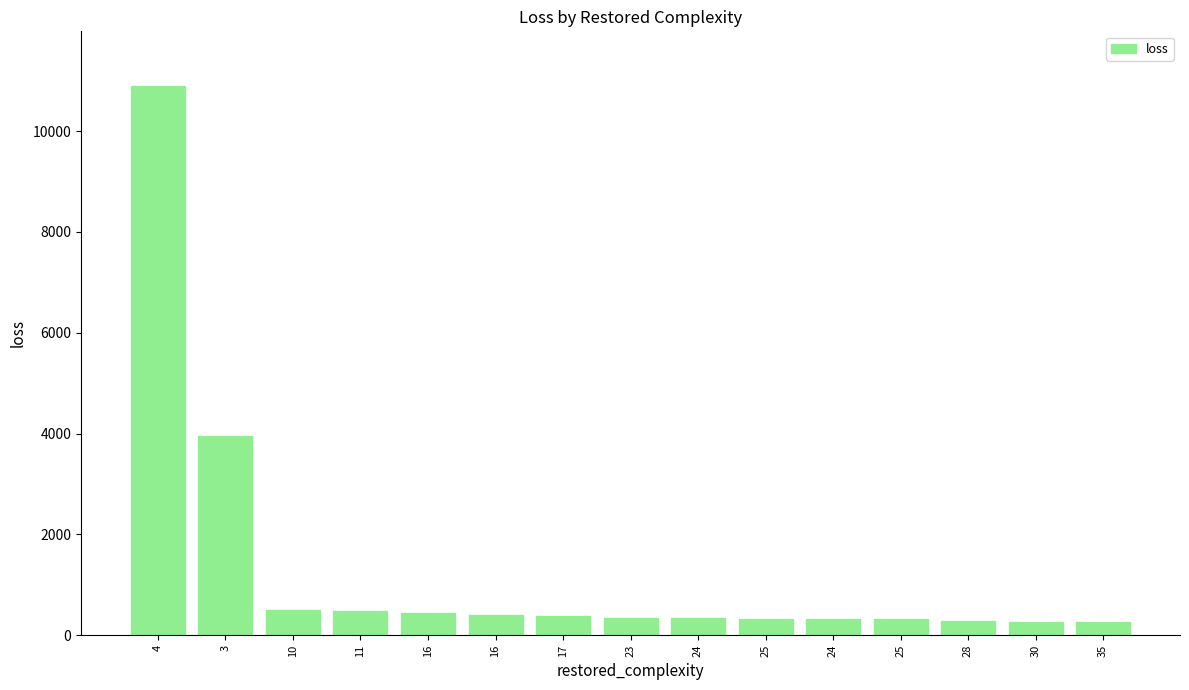

Which category has the highest value across all series?

4